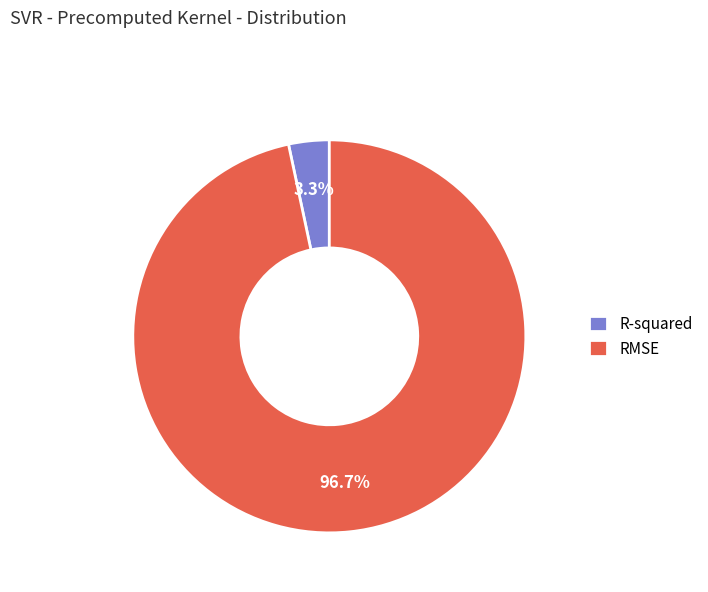

Is there any slice that represents more than half of the pie?

Yes